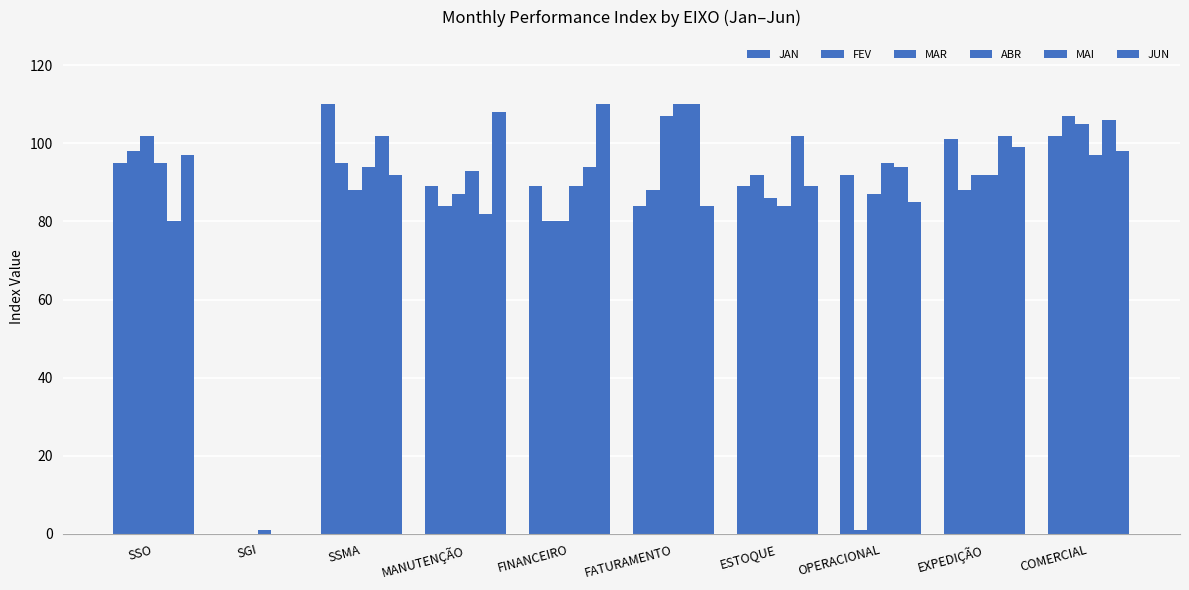

What is the difference between the maximum and second lowest values in the MAR series?

27